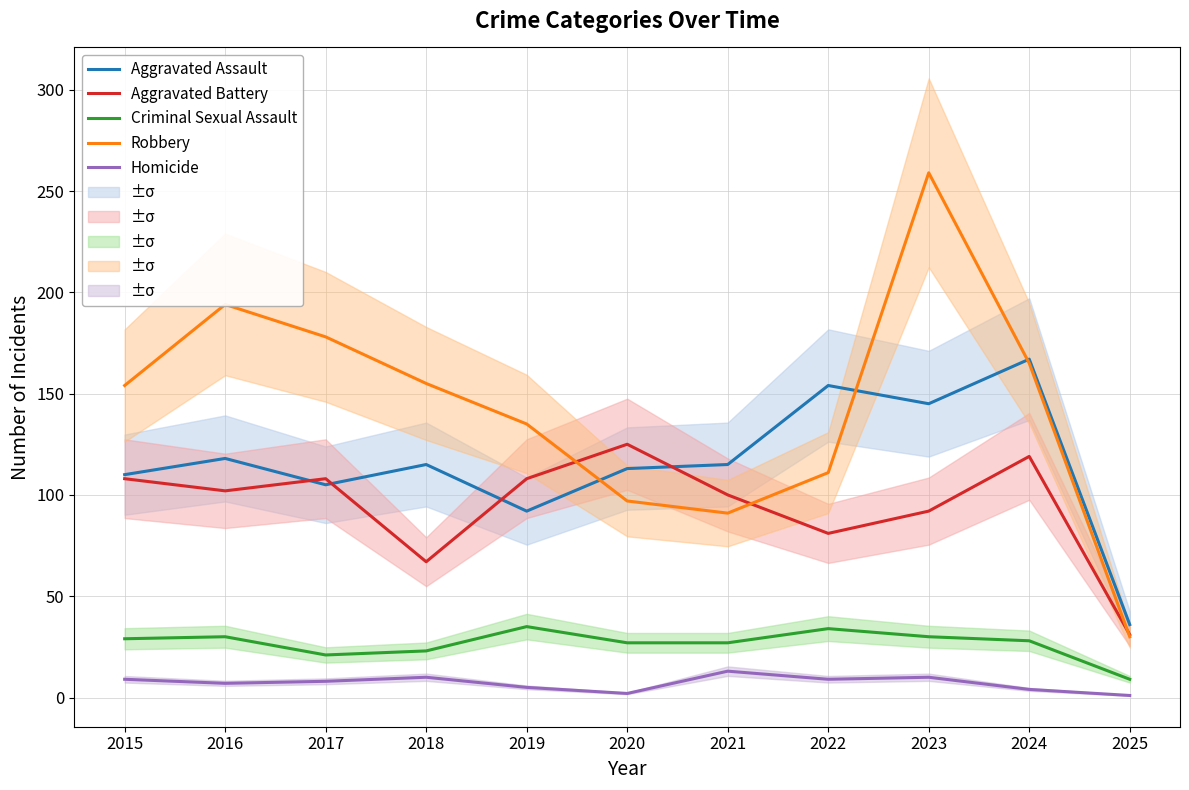

What is the spread (max minus min) of values at 2025?

35